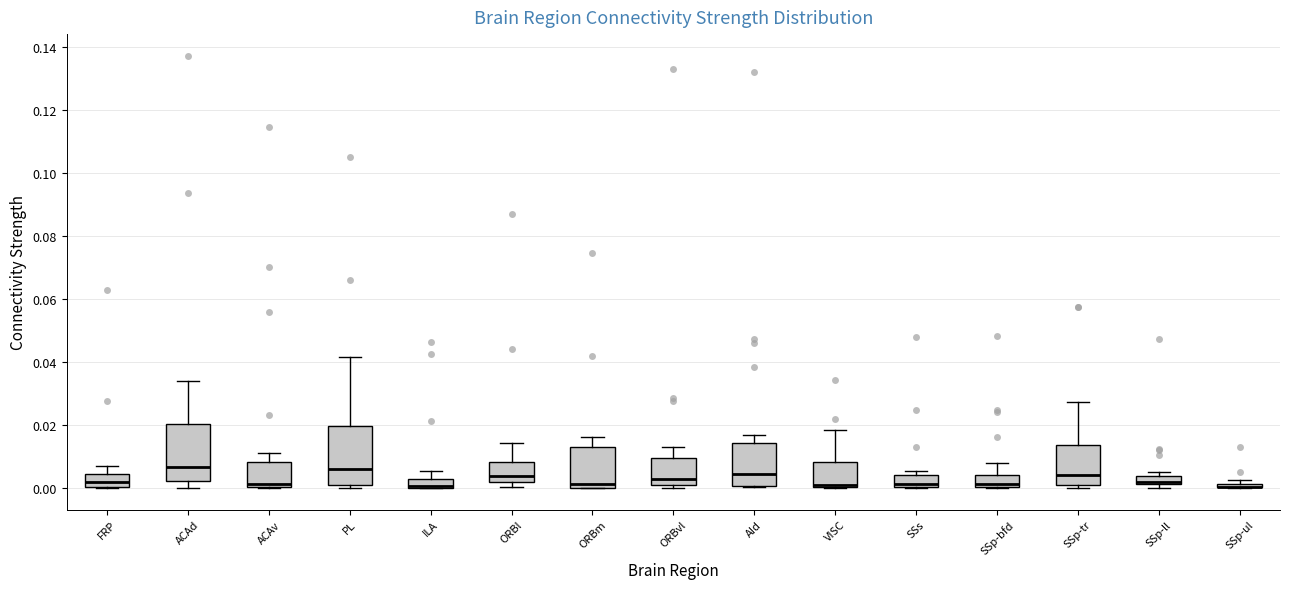

Where is the lower edge of the box for FRP on the y-axis? The values are not printed on the chart, so give them approximately, as read against the axis.

0.000